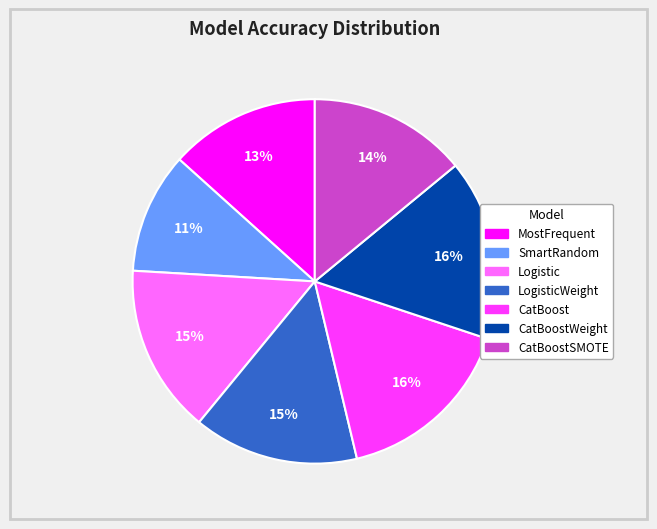

To the nearest percent, what is the difference between the largest and smallest slice percentages?

5%